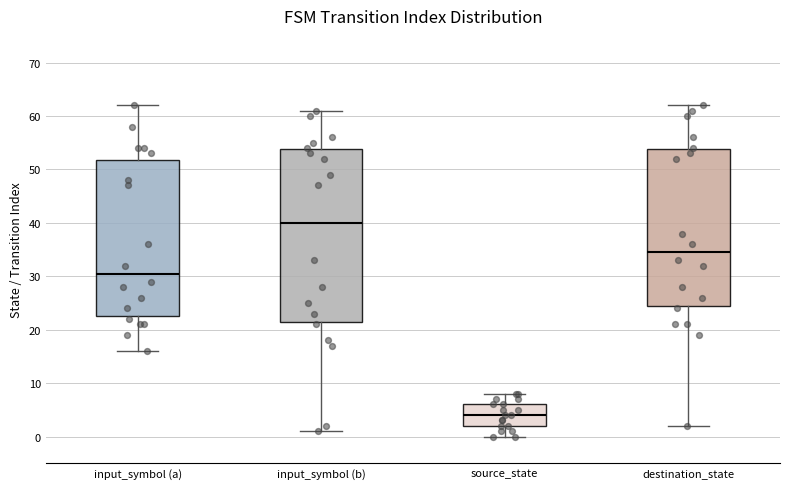

Where is the upper edge of the box for destination_state on the y-axis? The values are not printed on the chart, so give them approximately, as read against the axis.

54